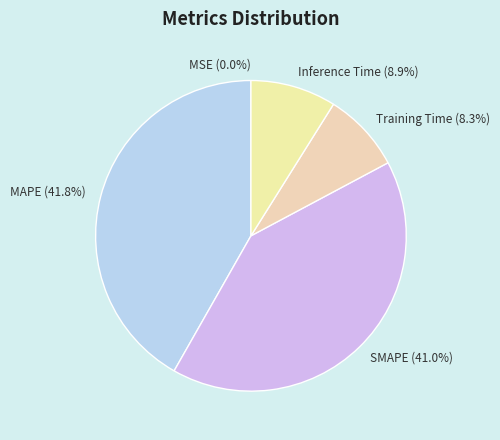

What percentage do SMAPE and Inference Time together represent?

49.9%